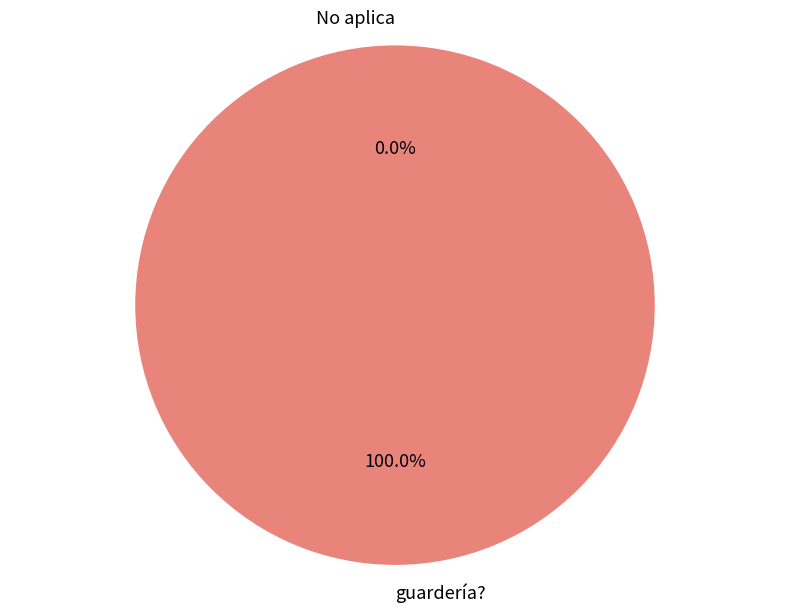

True or false: guardería? accounts for 99% of the total.

False